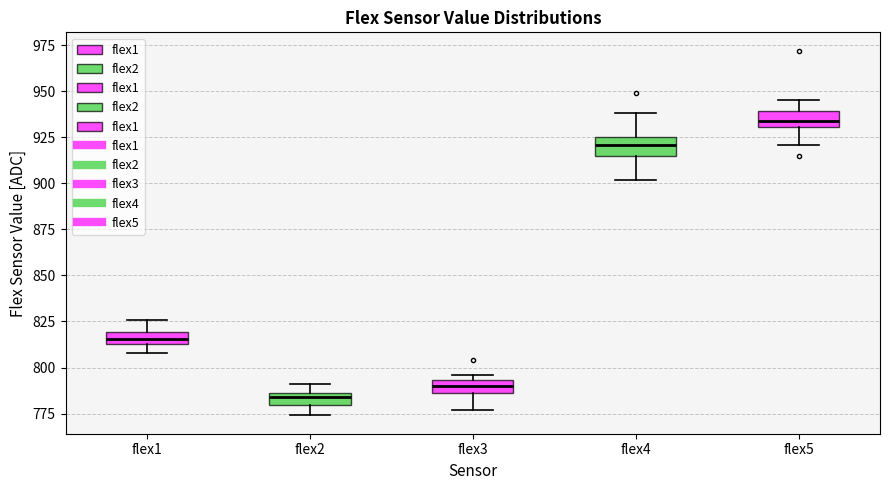

Where does the upper whisker of the box for flex1 end on the y-axis? The values are not printed on the chart, so give them approximately, as read against the axis.

825